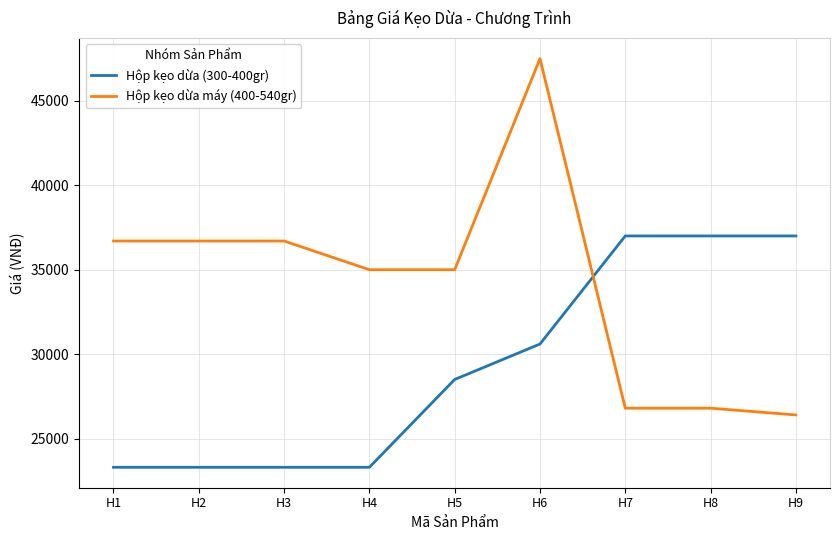

What is the greatest value displayed?

47500